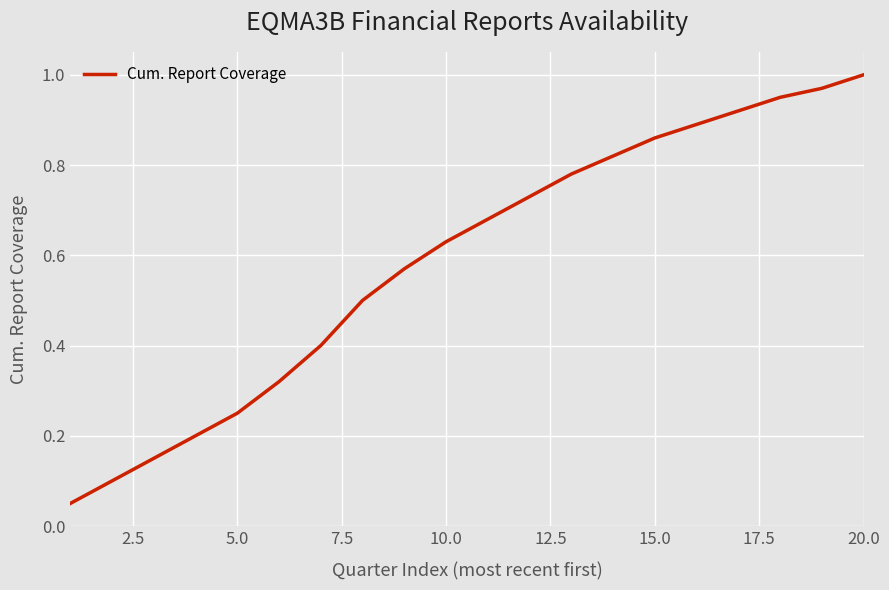

How many lines are shown in the chart?

1